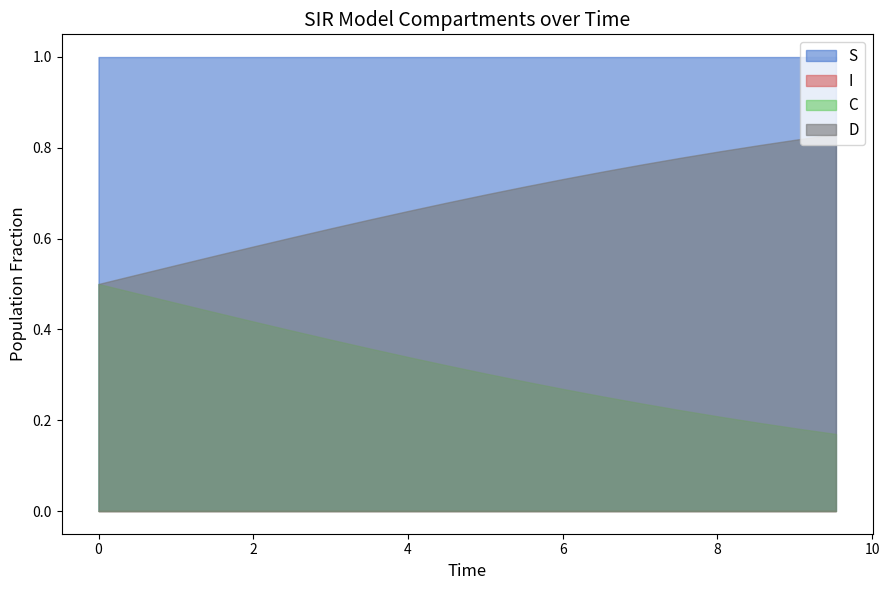

True or false: D has a value of 0.5 at 17.

False